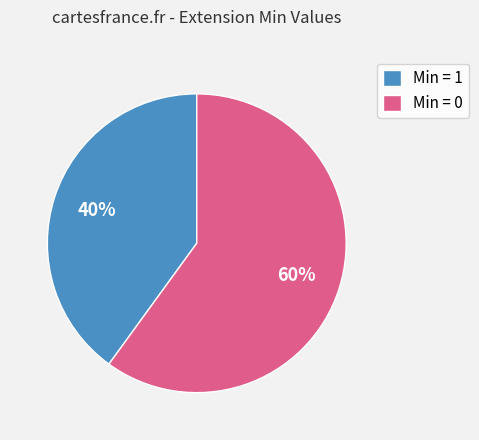

Rank the categories by value from highest to lowest.

Min = 0, Min = 1